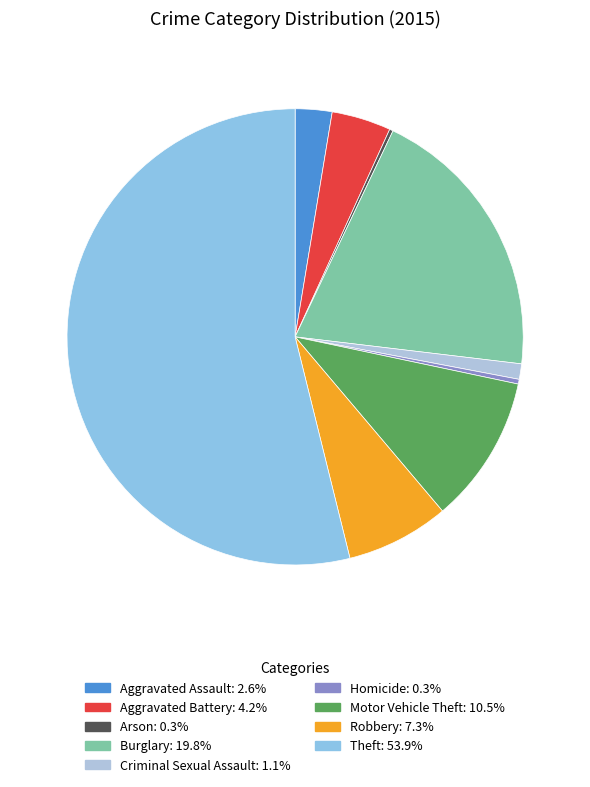

What is the largest slice in the pie chart?

Theft